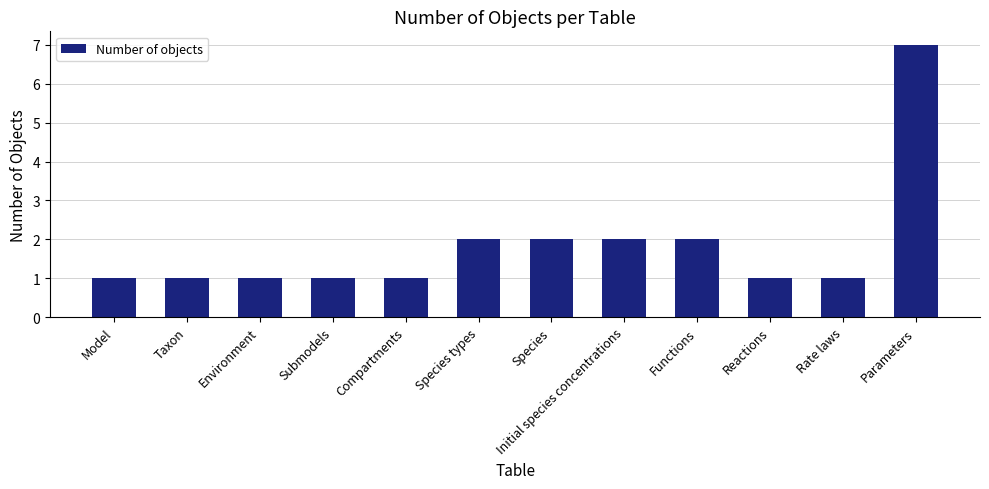

What position from the left is Taxon?

2